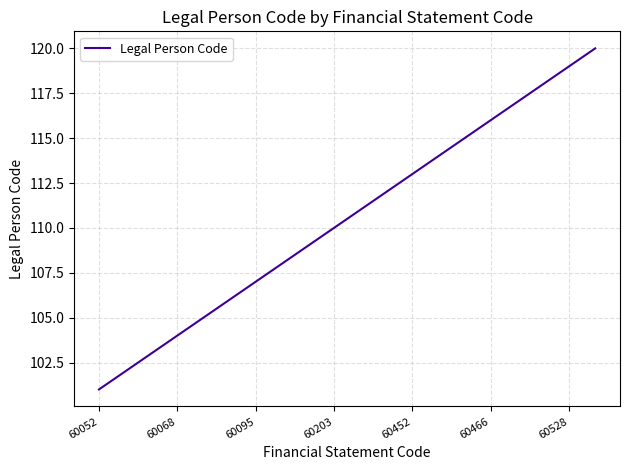

What is the minimum value shown in the chart?

101